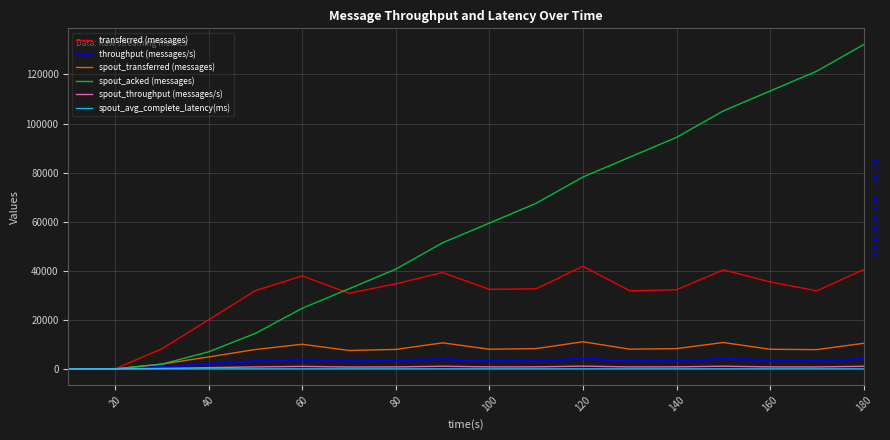

Which series has the widest spread of values?

spout_acked (messages)